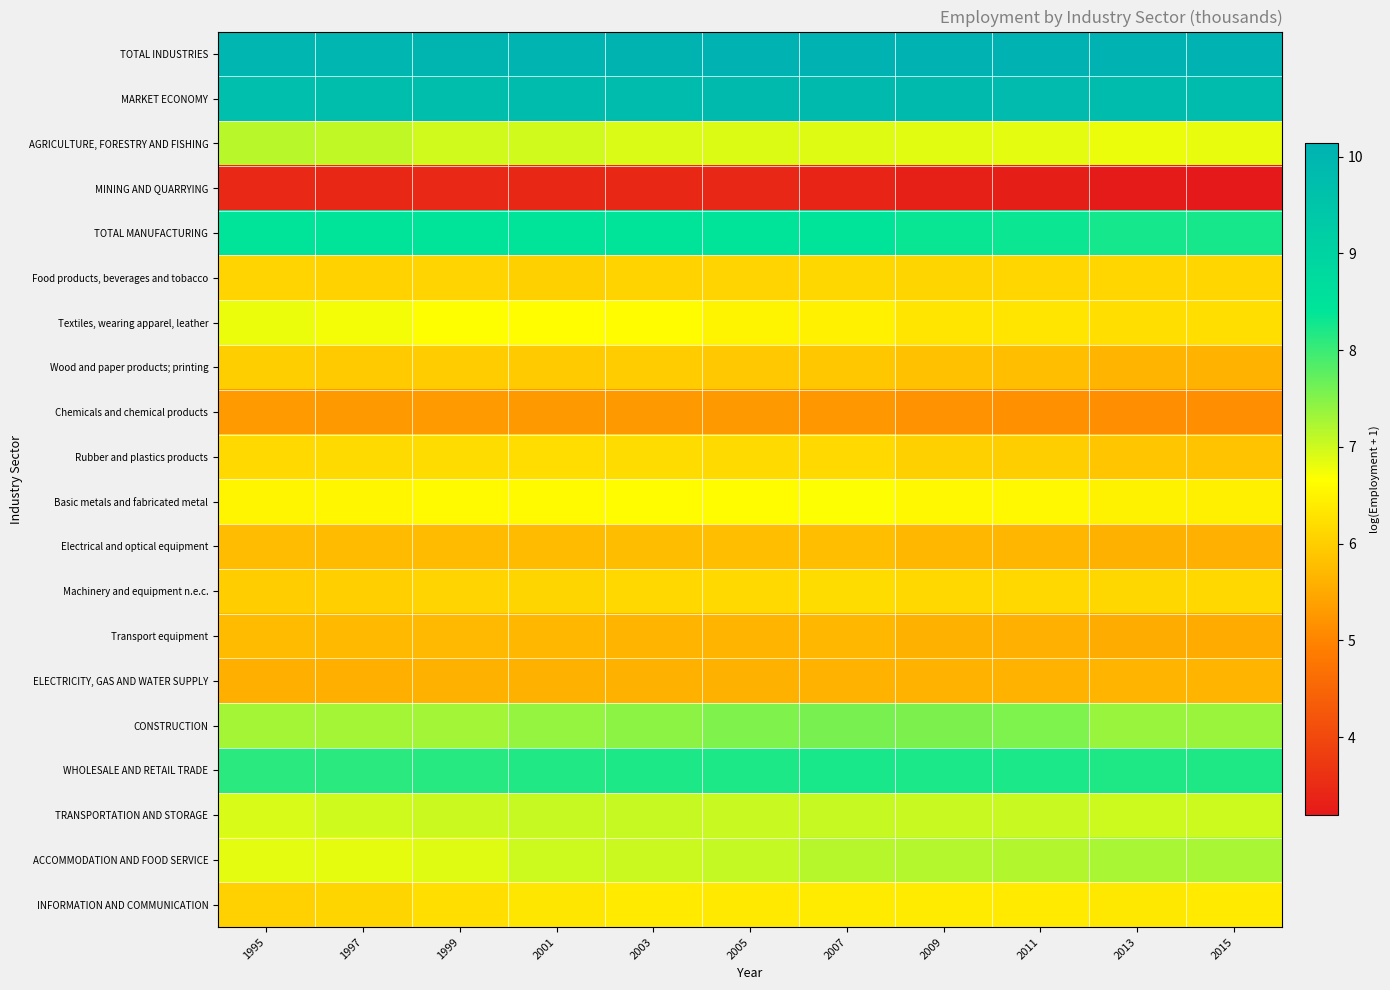

At how many categories does at least one series exceed 9?

11